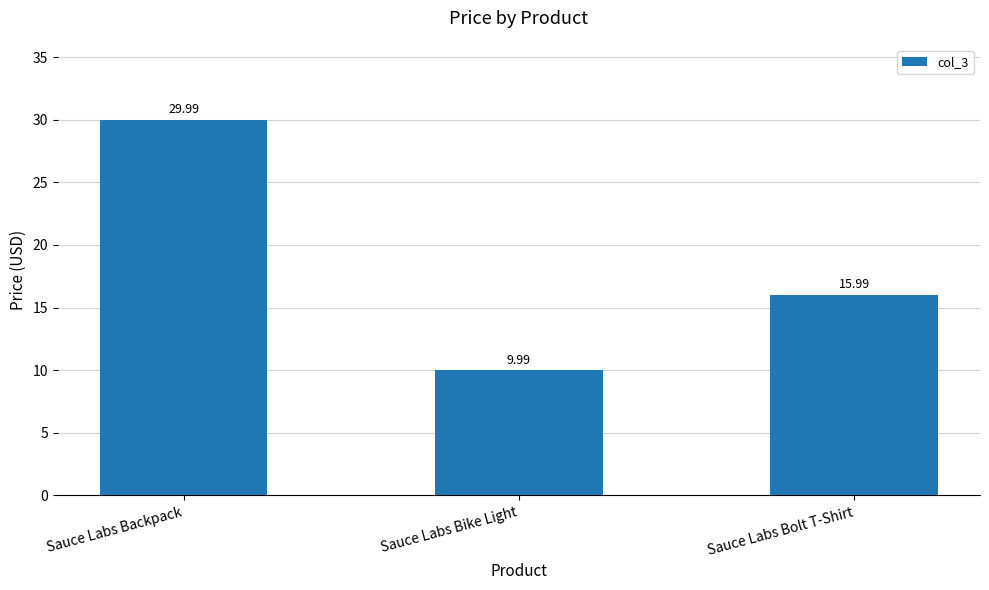

Read the value at Sauce Labs Bike Light.

10.0